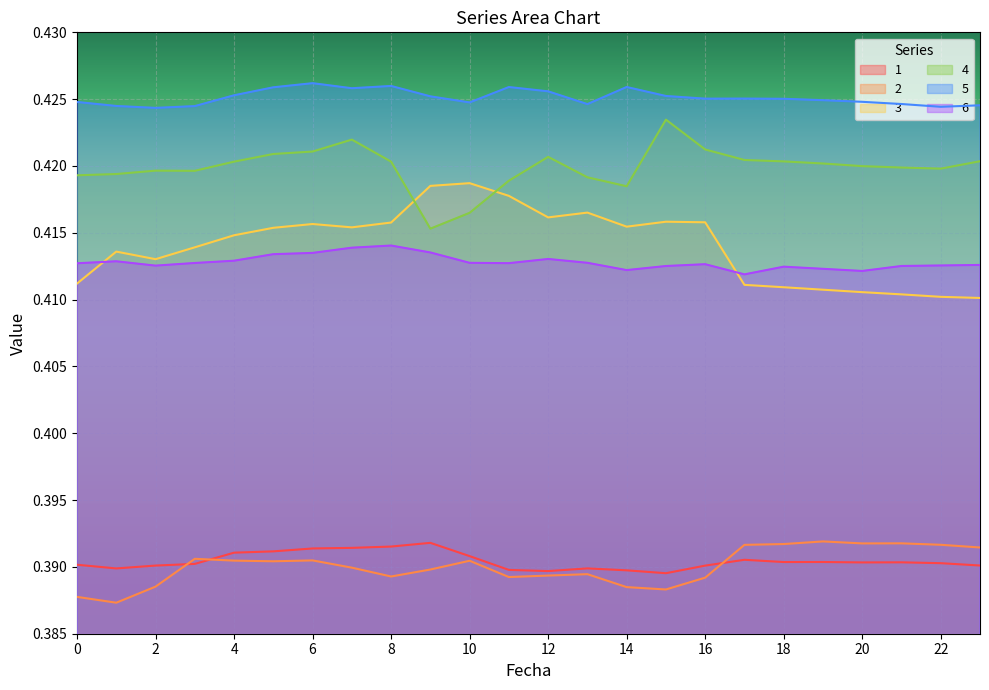

What is the value of the 4 point at the 16th from the left?

0.4